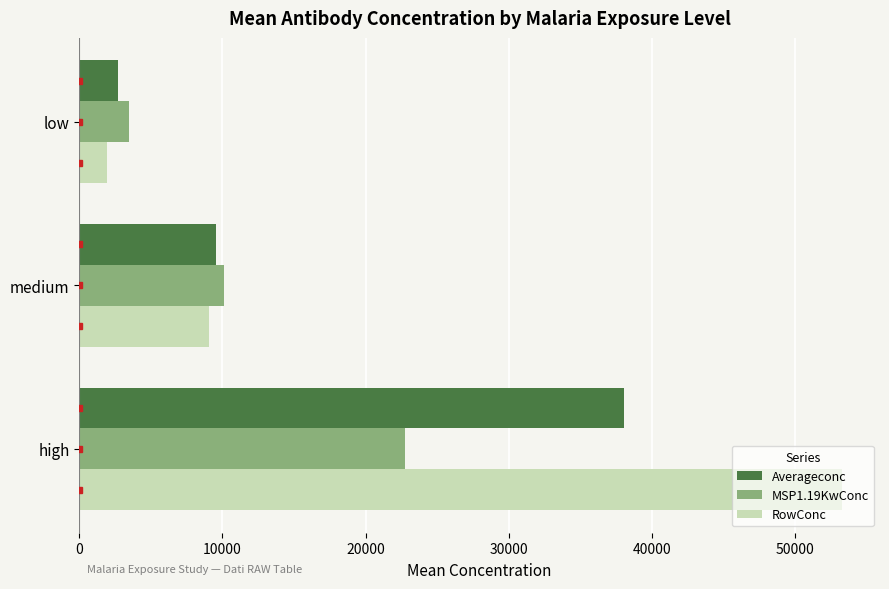

Which series has the largest total across all categories?

RowConc